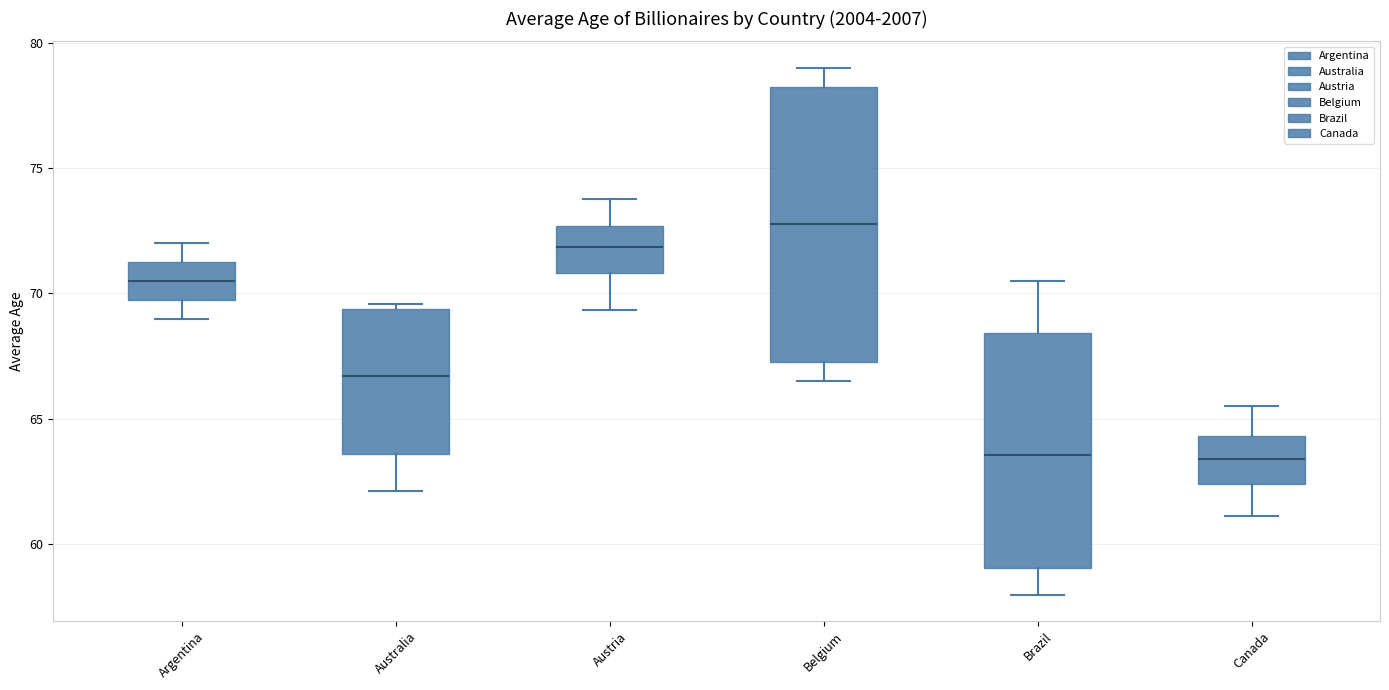

Reading left to right, read every box against the y-axis: the position of its median line, the range the box covers, and the ends of its whiskers. The values are not printed on the chart, so give them approximately, as read against the axis.

Argentina: median 70.5, box 70.0 to 71.5, whiskers 69.0 to 72.0
Australia: median 66.5, box 63.5 to 69.5, whiskers 62.0 to 69.5 (just above the box's upper edge)
Austria: median 72.0, box 71.0 to 72.5, whiskers 69.5 to 74.0
Belgium: median 73.0, box 67.5 to 78.5, whiskers 66.5 to 79.0
Brazil: median 63.5, box 59.0 to 68.5, whiskers 58.0 to 70.5
Canada: median 63.5, box 62.5 to 64.5, whiskers 61.0 to 65.5